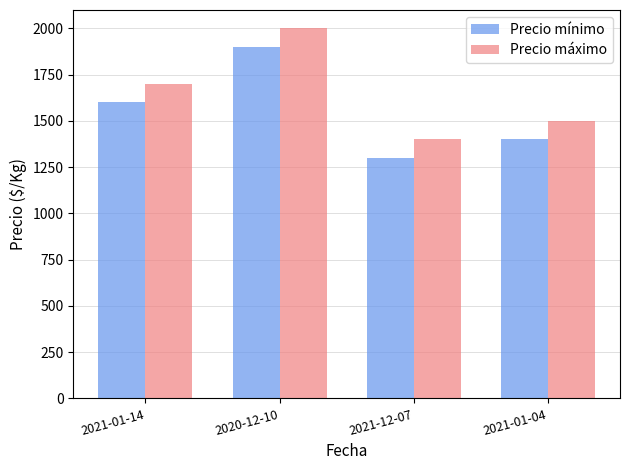

Reading left to right, transcribe all the data shown in this chart.

Precio mínimo: 2021-01-14=1600	2020-12-10=1900	2021-12-07=1300	2021-01-04=1400
Precio máximo: 2021-01-14=1700	2020-12-10=2000	2021-12-07=1400	2021-01-04=1500